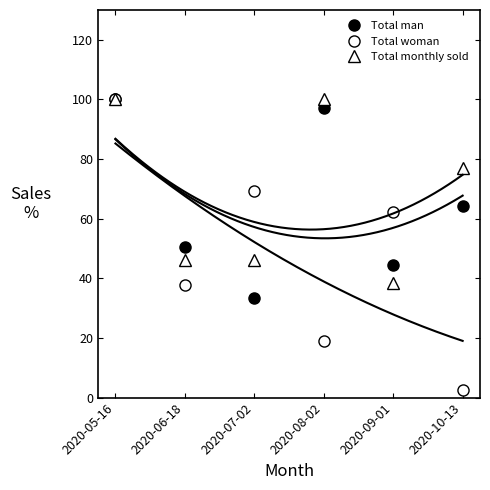

In Total monthly sold, how many points are higher than both neighbors (excluding endpoints)?

1